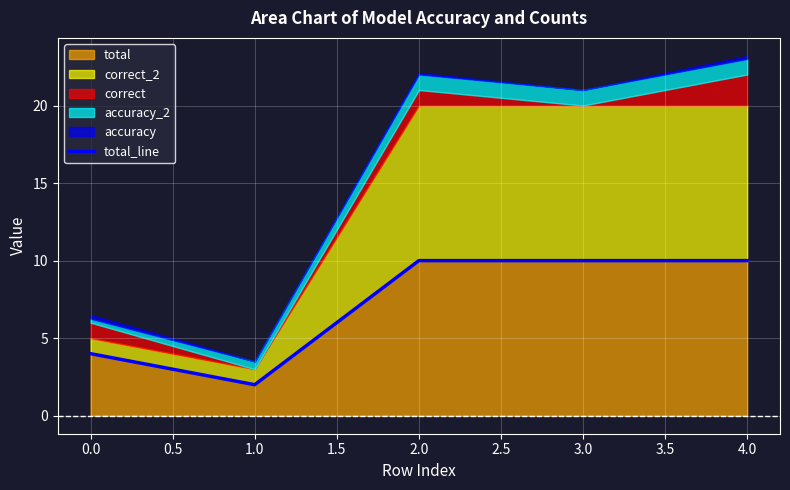

The total series shows 14 at 3.0. True or false?

False